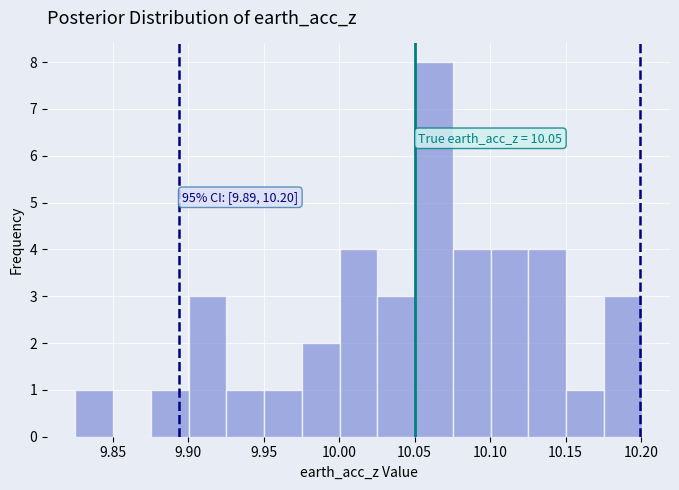

Which range on the x-axis has the tallest bar?

10.050 to 10.075